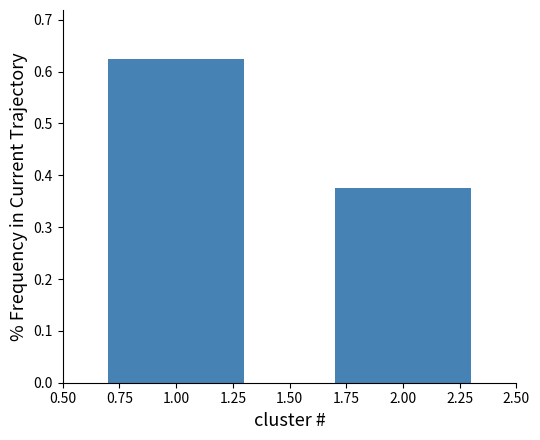

List the labels in order of value, smallest first.

2.00, 1.00